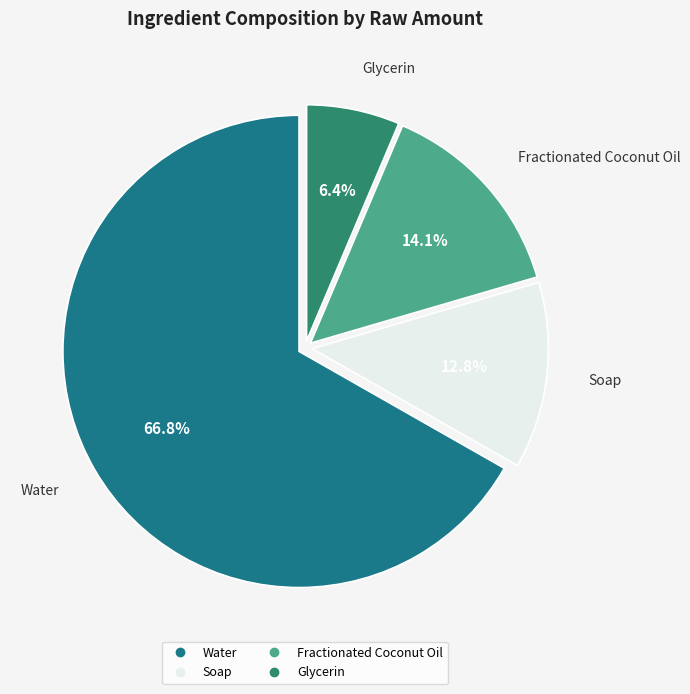

How much of the chart is everything except Fractionated Coconut Oil?

85.9%